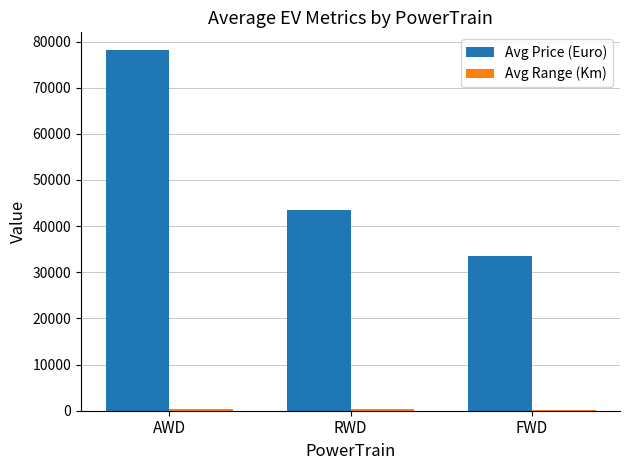

Rank the categories by Avg Price (Euro) value from lowest to highest.

FWD, RWD, AWD